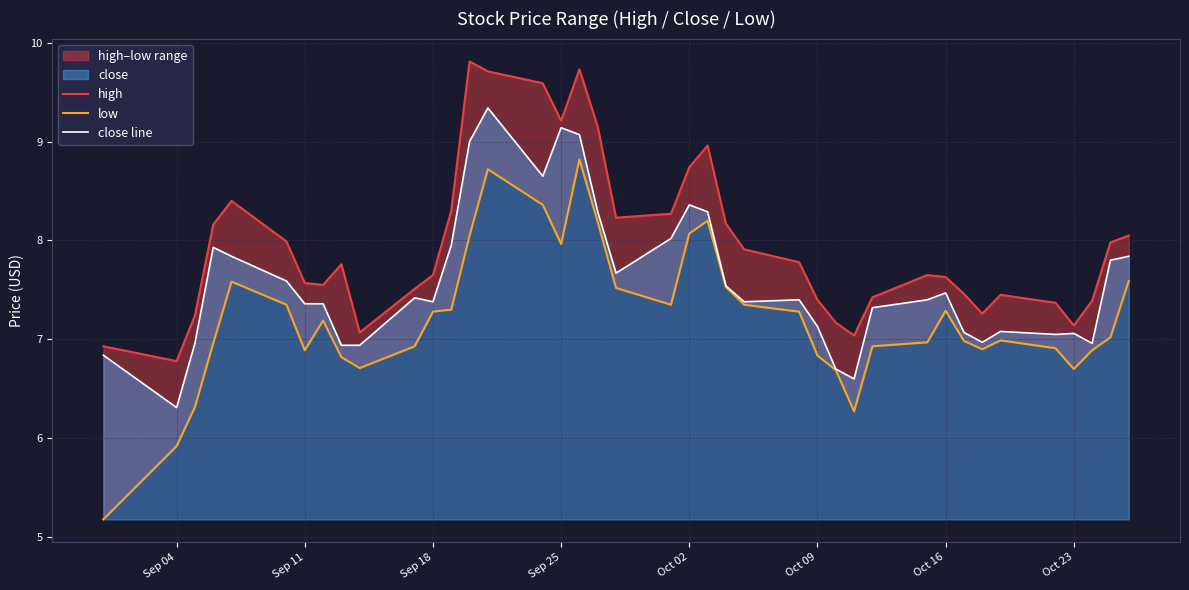

Which category has the lowest value in the close line series?

Sep 04